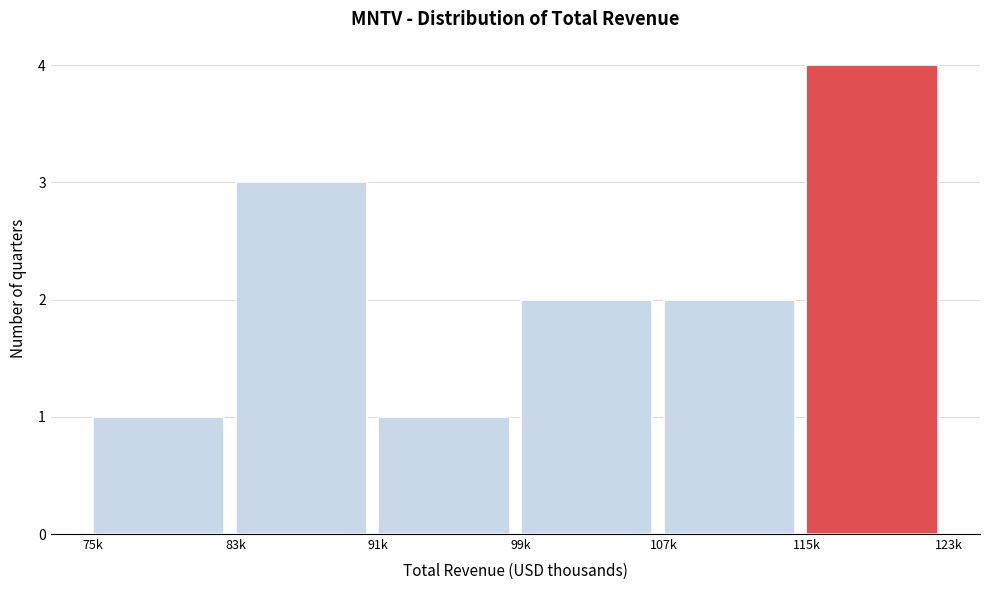

Reading right to left, extract all data points from this chart.

115k=4	107k=2	99k=2	91k=1	83k=3	75k=1